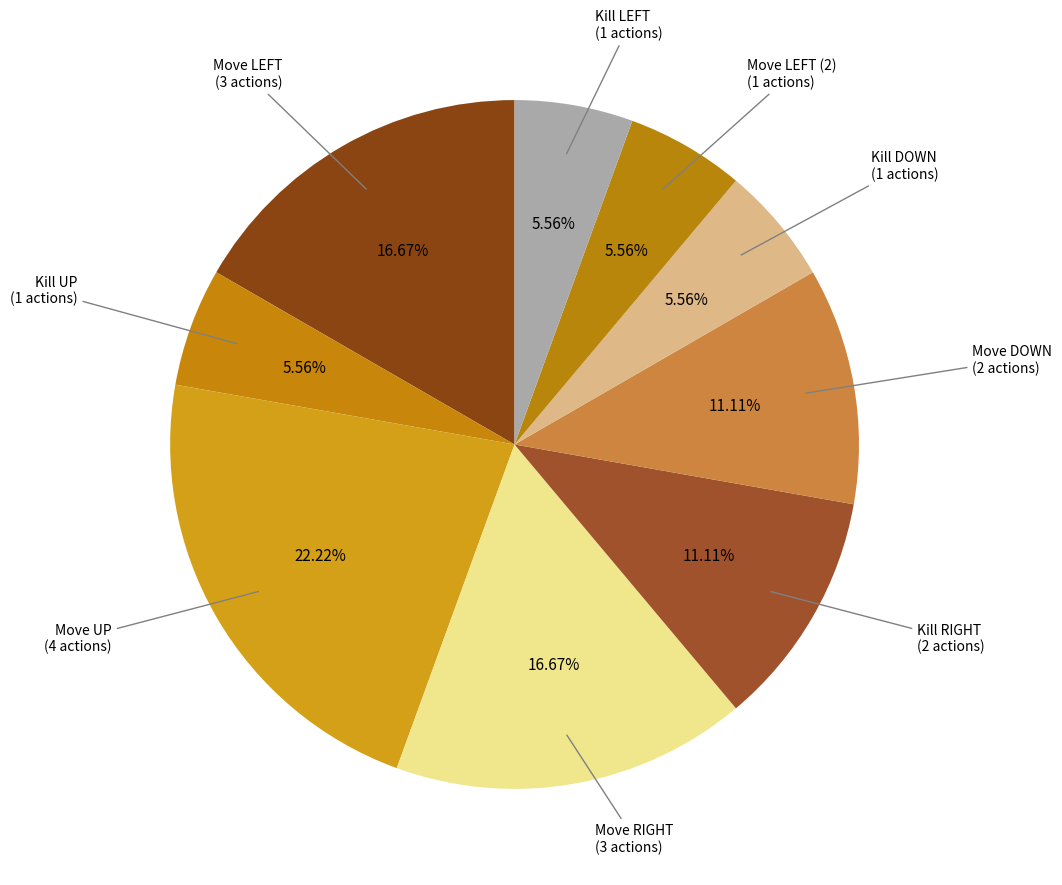

To the nearest percent, what is the difference between the largest and smallest slice percentages?

17%